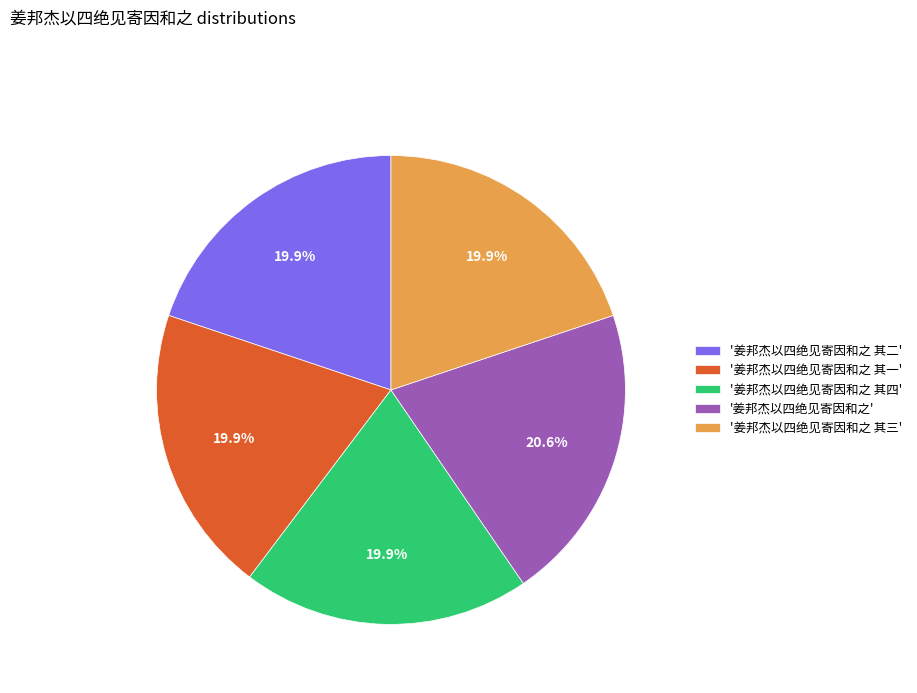

Which category has the biggest portion of the pie?

'姜邦杰以四绝见寄因和之'